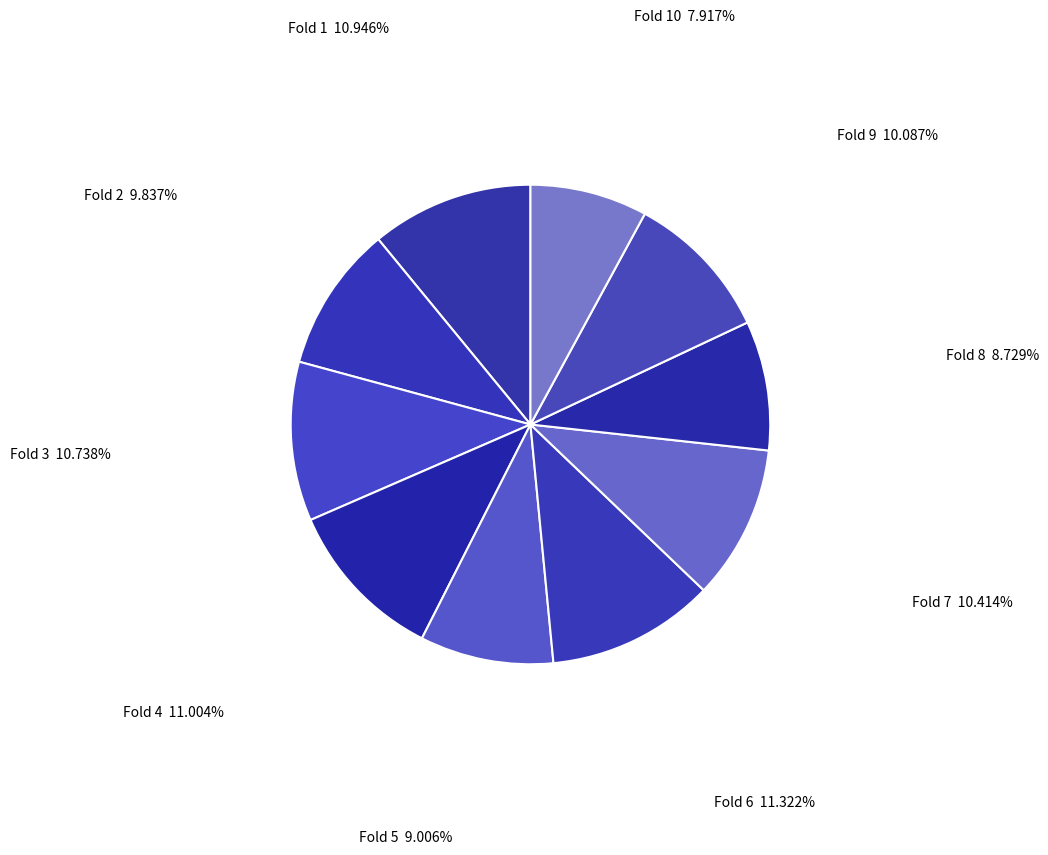

How many slices are in this pie chart?

10